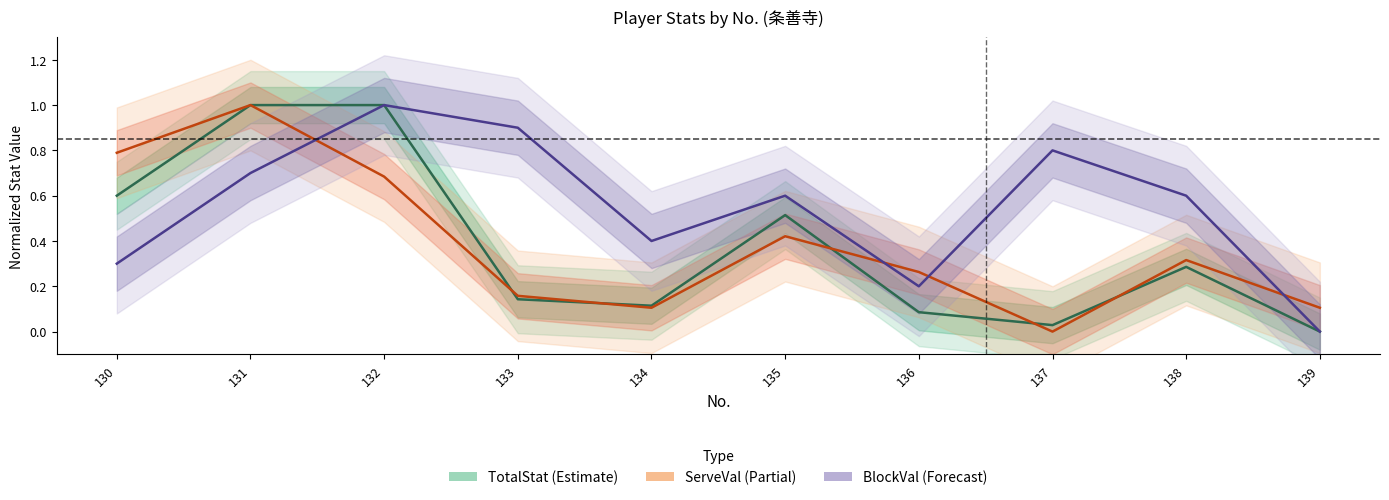

What is the difference between the highest and lowest values at 135?

0.2